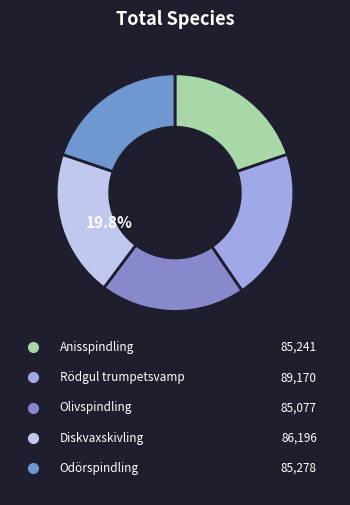

True or false: Rödgul trumpetsvamp accounts for 21% of the total.

True